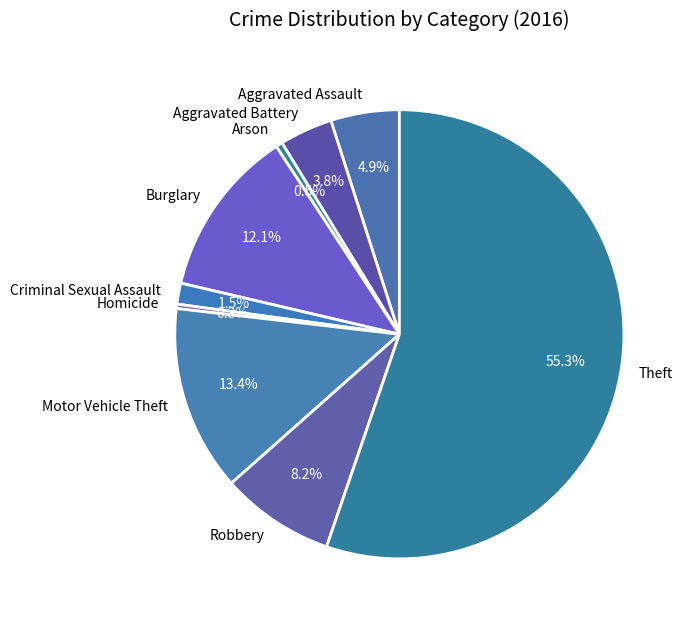

To the nearest percent, what is the difference between the Motor Vehicle Theft and Aggravated Assault slice percentages?

8%